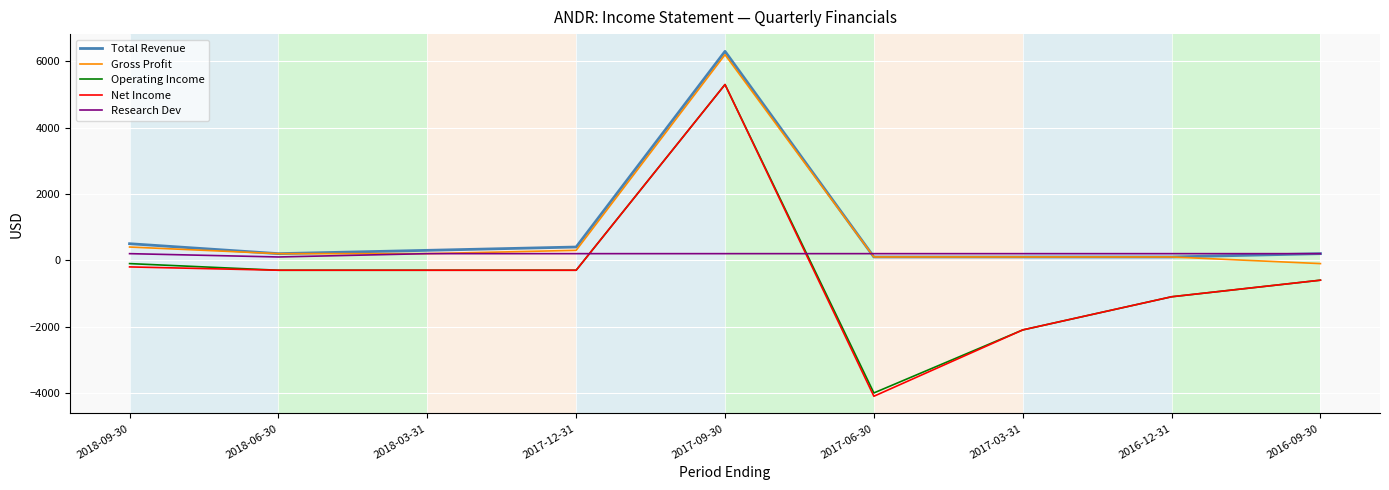

At which category is the sum across all series the highest?

2017-09-30